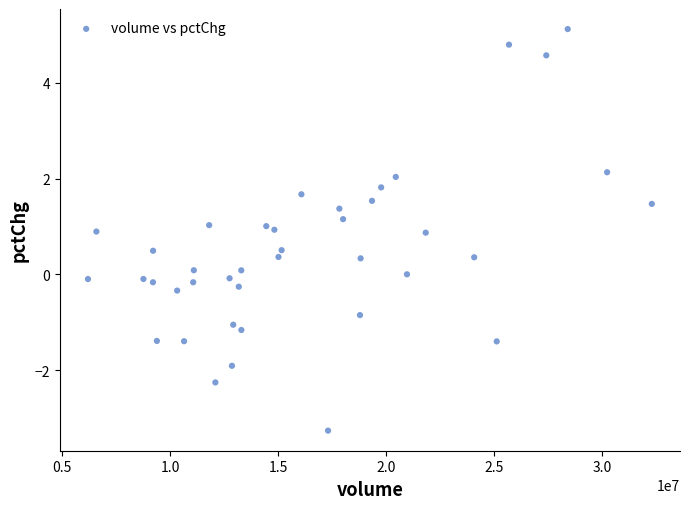

What is the range of X values (max minus min)?

26134291.0